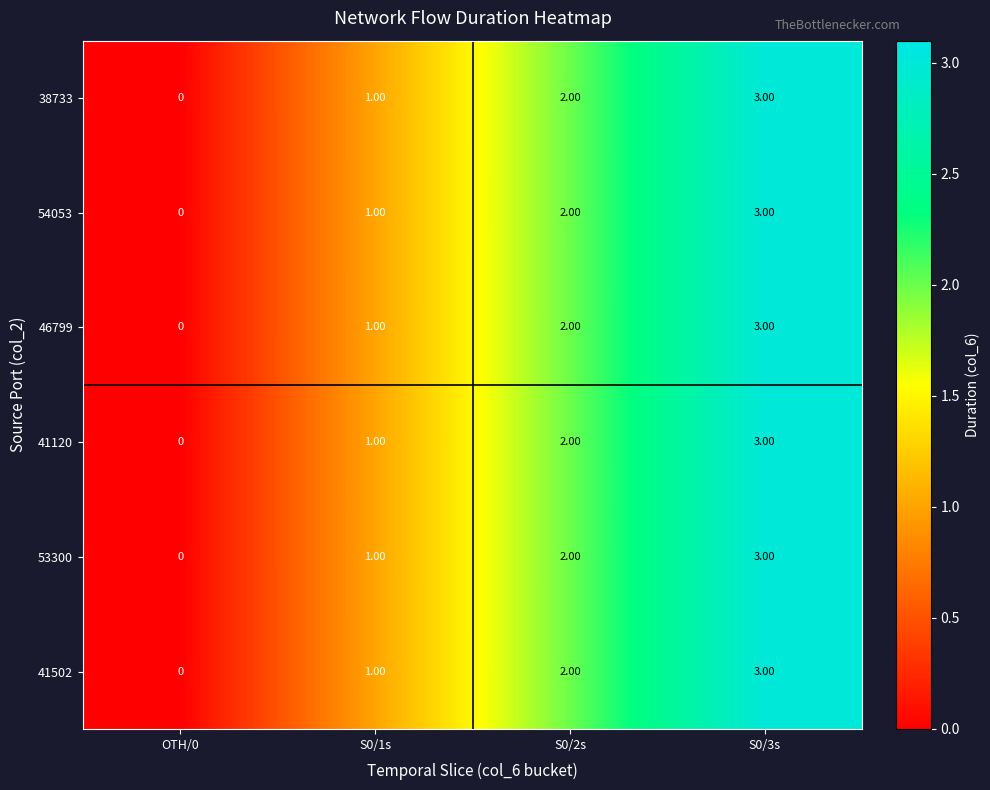

Rank the categories by 41120 value from lowest to highest.

OTH/0, S0/1s, S0/2s, S0/3s